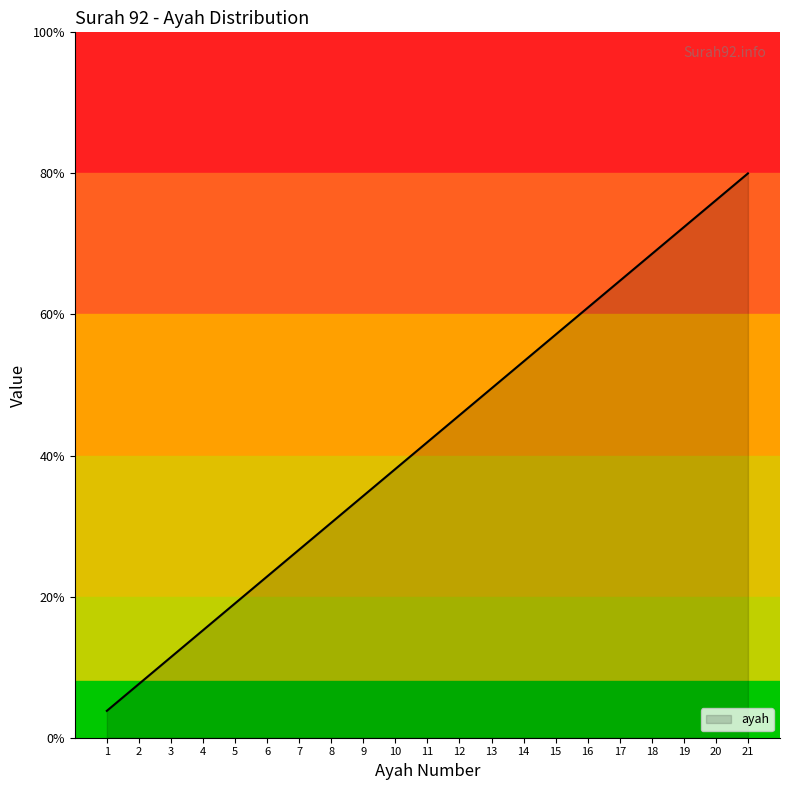

List the labels in order of value, largest first.

21, 20, 19, 18, 17, 16, 15, 14, 13, 12, 11, 10, 9, 8, 7, 6, 5, 4, 3, 2, 1